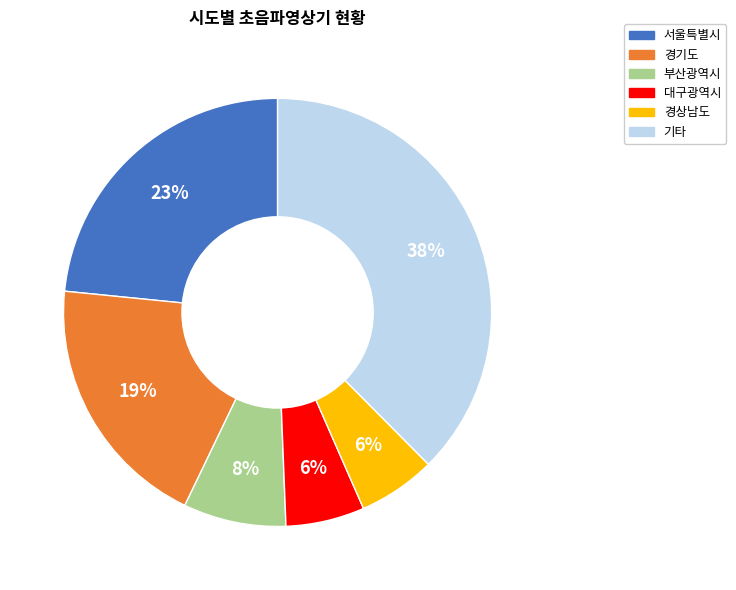

Which slice is the largest?

기타